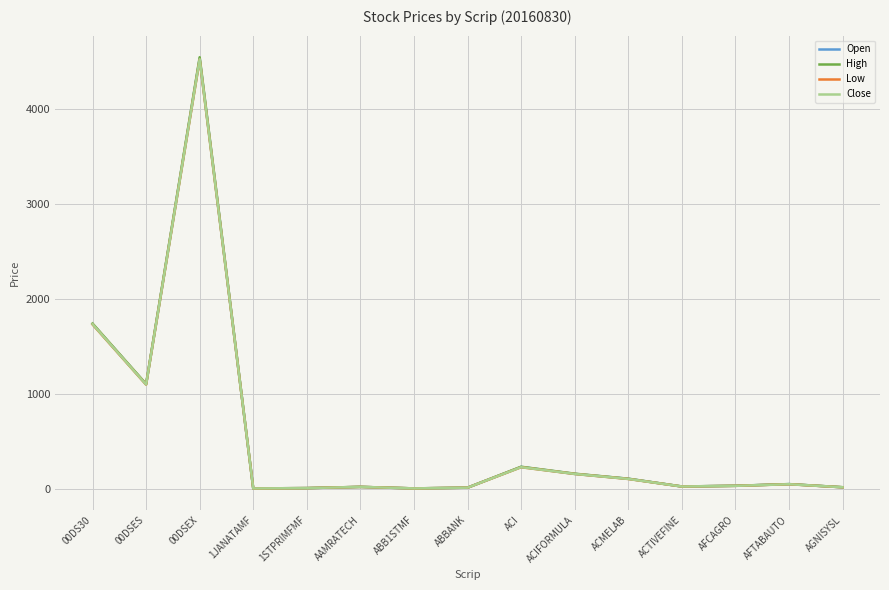

What is the maximum value for High?

4545.3